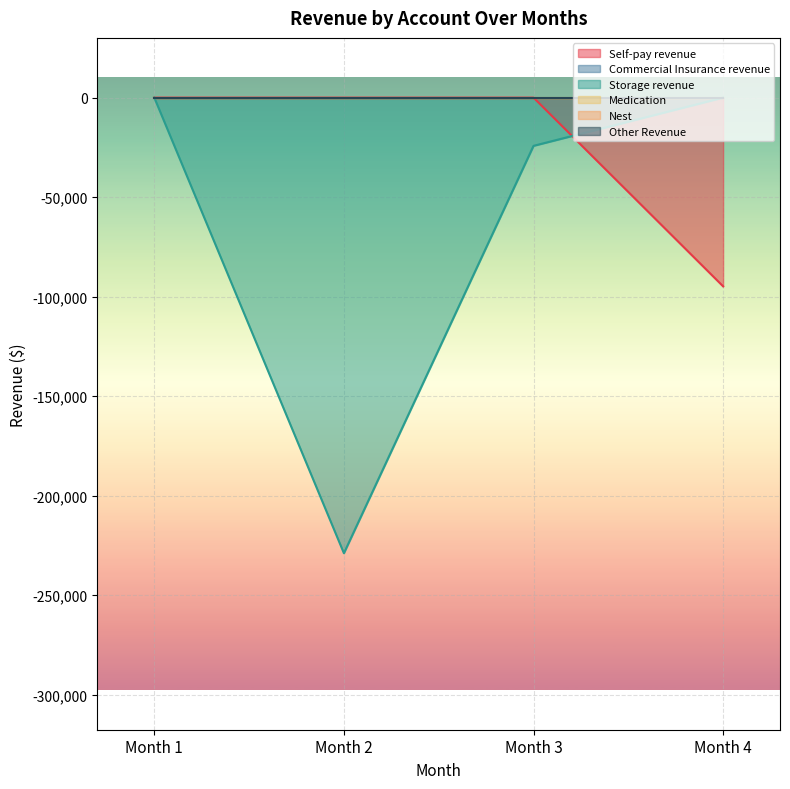

Which category has the highest value across all series?

Month 1